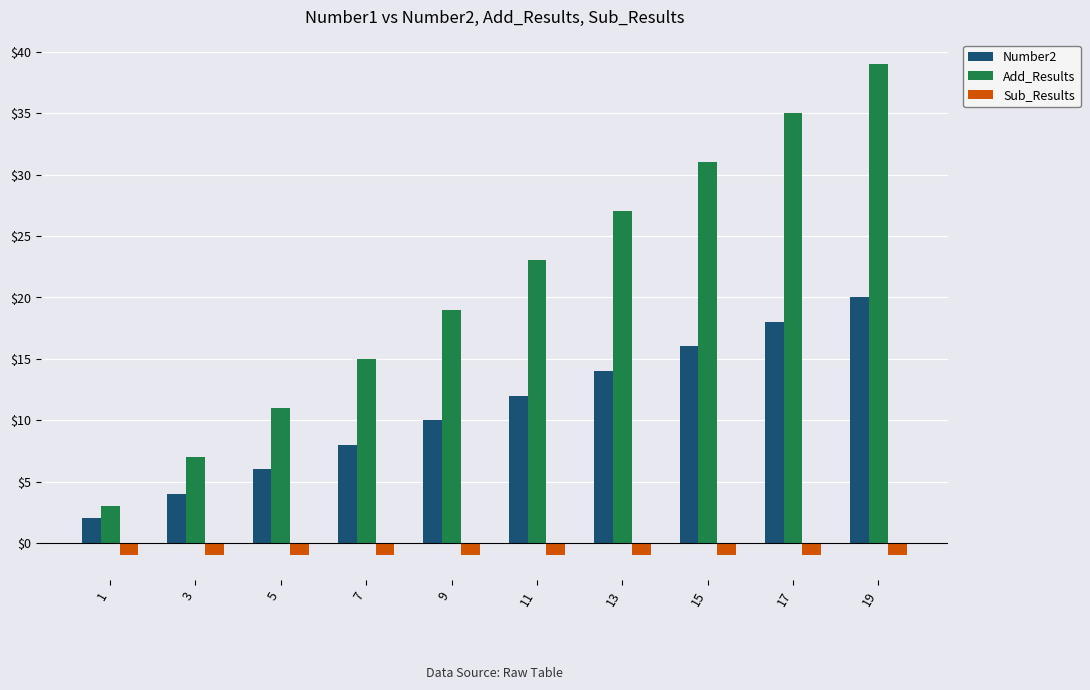

What is the difference between the second highest and minimum values in the Add_Results series?

32